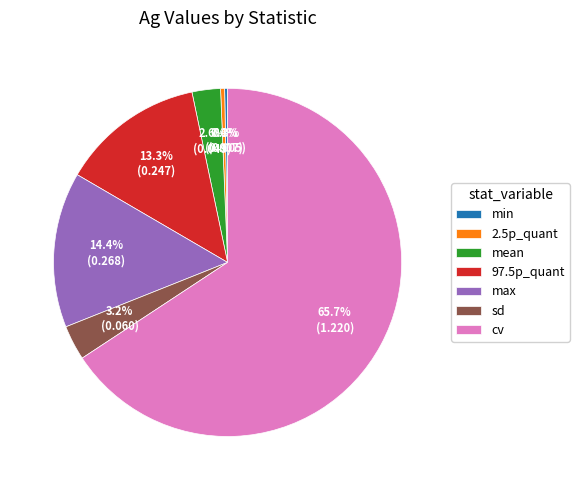

Which slice is the largest?

cv